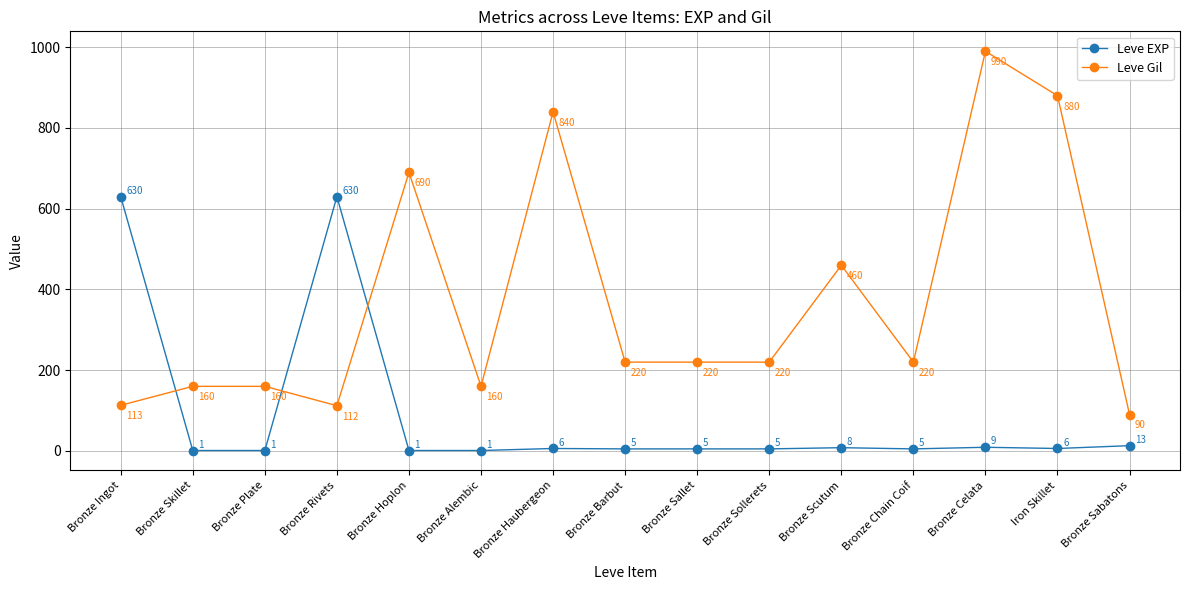

Rank the series by their average value, from highest to lowest.

Leve Gil, Leve EXP